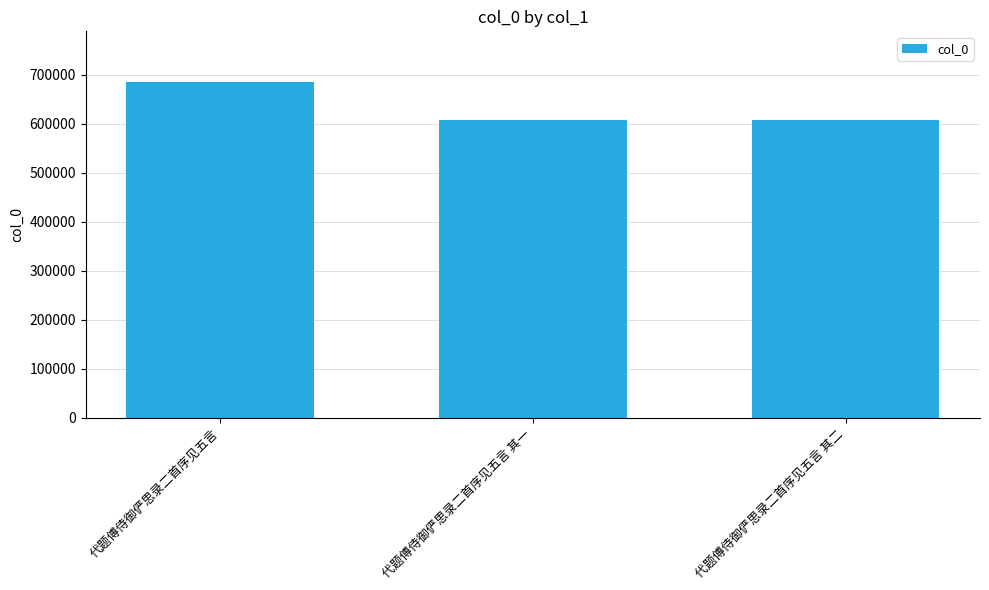

Approximately how many times larger is the value at 代题傅侍御俨思录二首序见五言 其一 compared to 代题傅侍御俨思录二首序见五言?

0.9